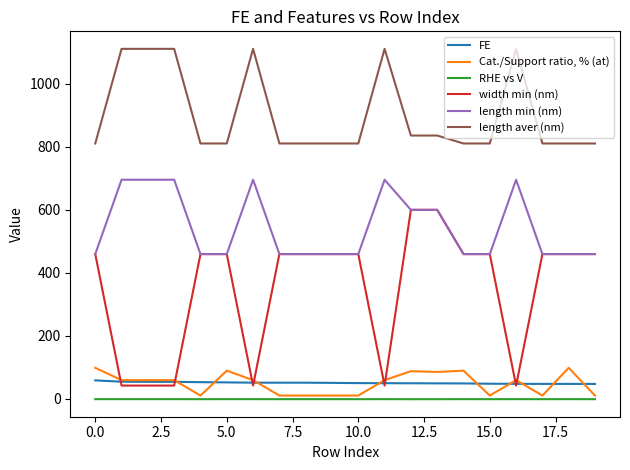

Which series has the largest range (max minus min)?

width min (nm)